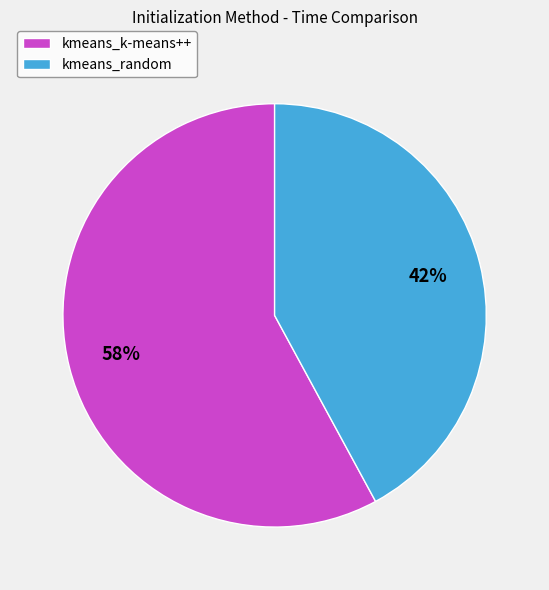

What is the smallest slice in the pie chart?

kmeans_random